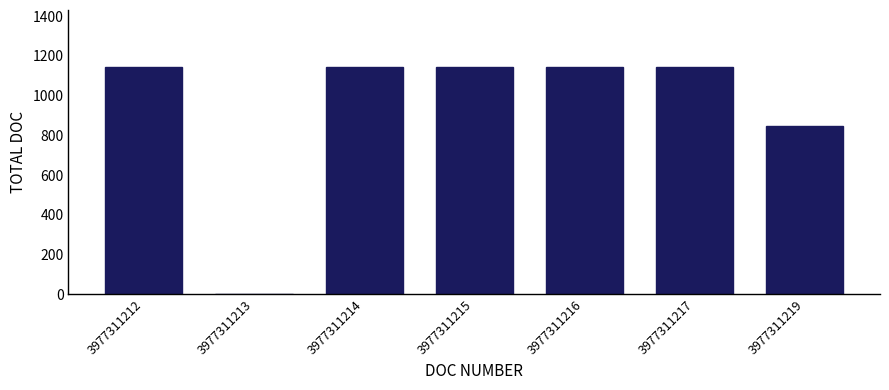

Reading right to left, transcribe all the data shown in this chart.

3977311219=849	3977311217=1145	3977311216=1145	3977311215=1145	3977311214=1145	3977311213=0	3977311212=1145